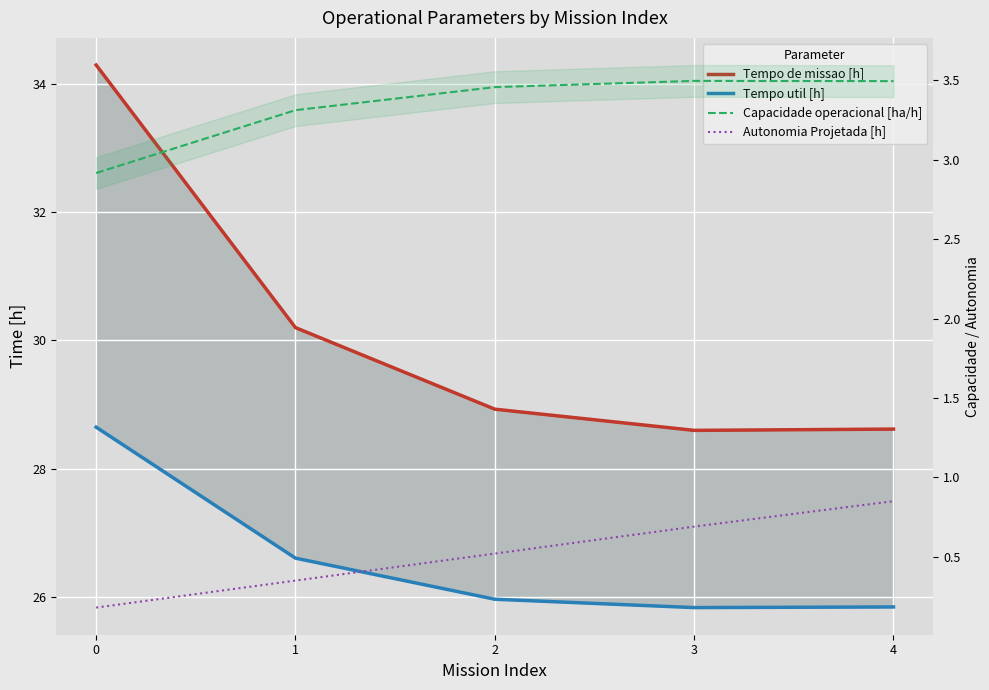

True or false: Autonomia Projetada [h] and Capacidade operacional [ha/h] intersect in this chart.

False